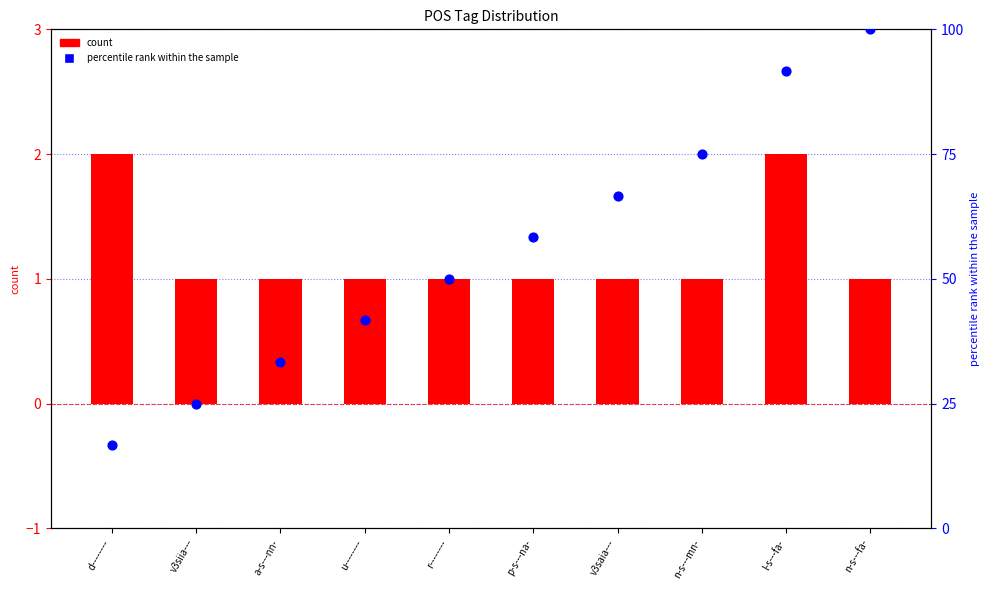

Which series has the largest total across all categories?

percentile rank within the sample